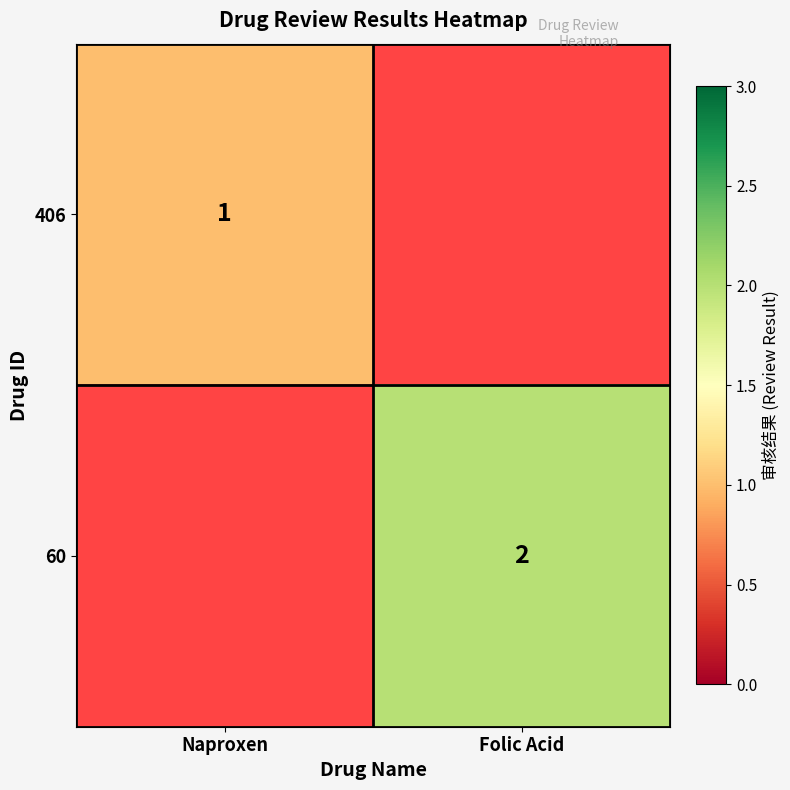

The value of 406 at Naproxen is 1. True or false?

True